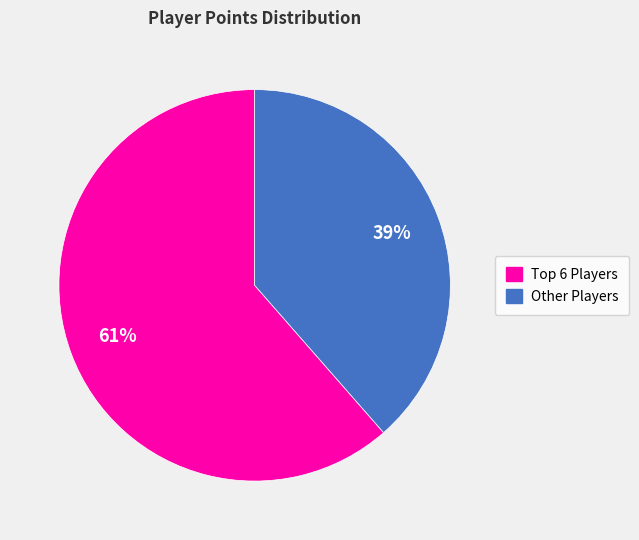

Is there a majority slice in this chart?

Yes